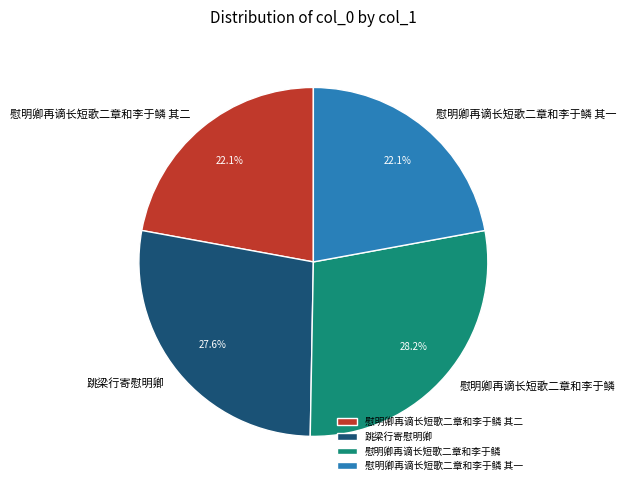

What percentage is NOT represented by 跳梁行寄慰明卿?

72.4%